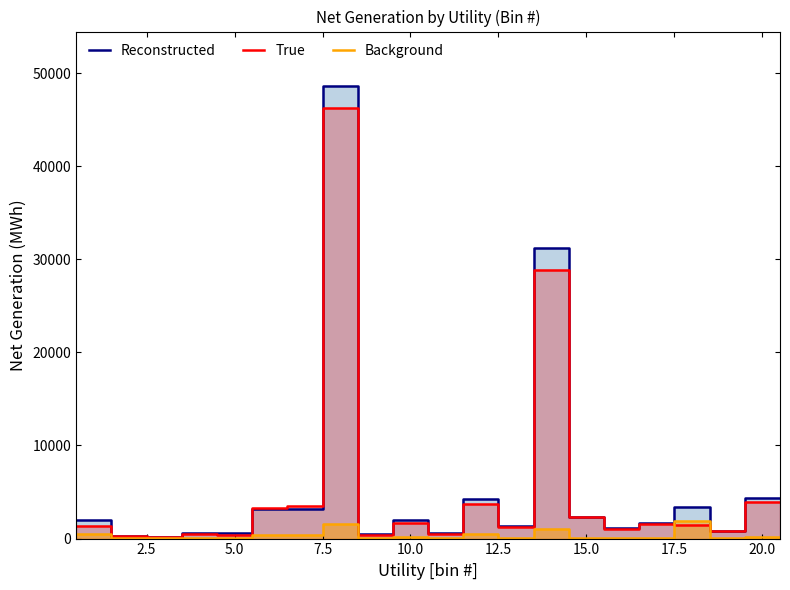

What is the greatest value displayed?

48630.8